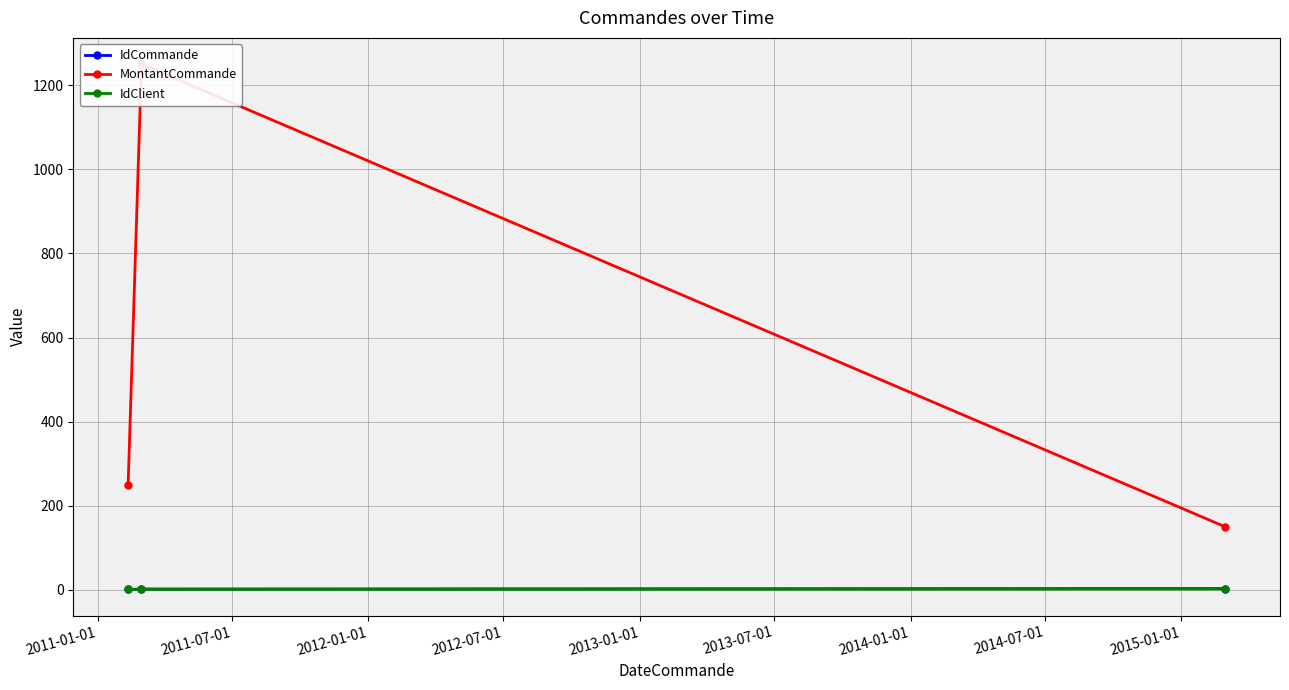

What is the maximum value shown in the chart?

1250